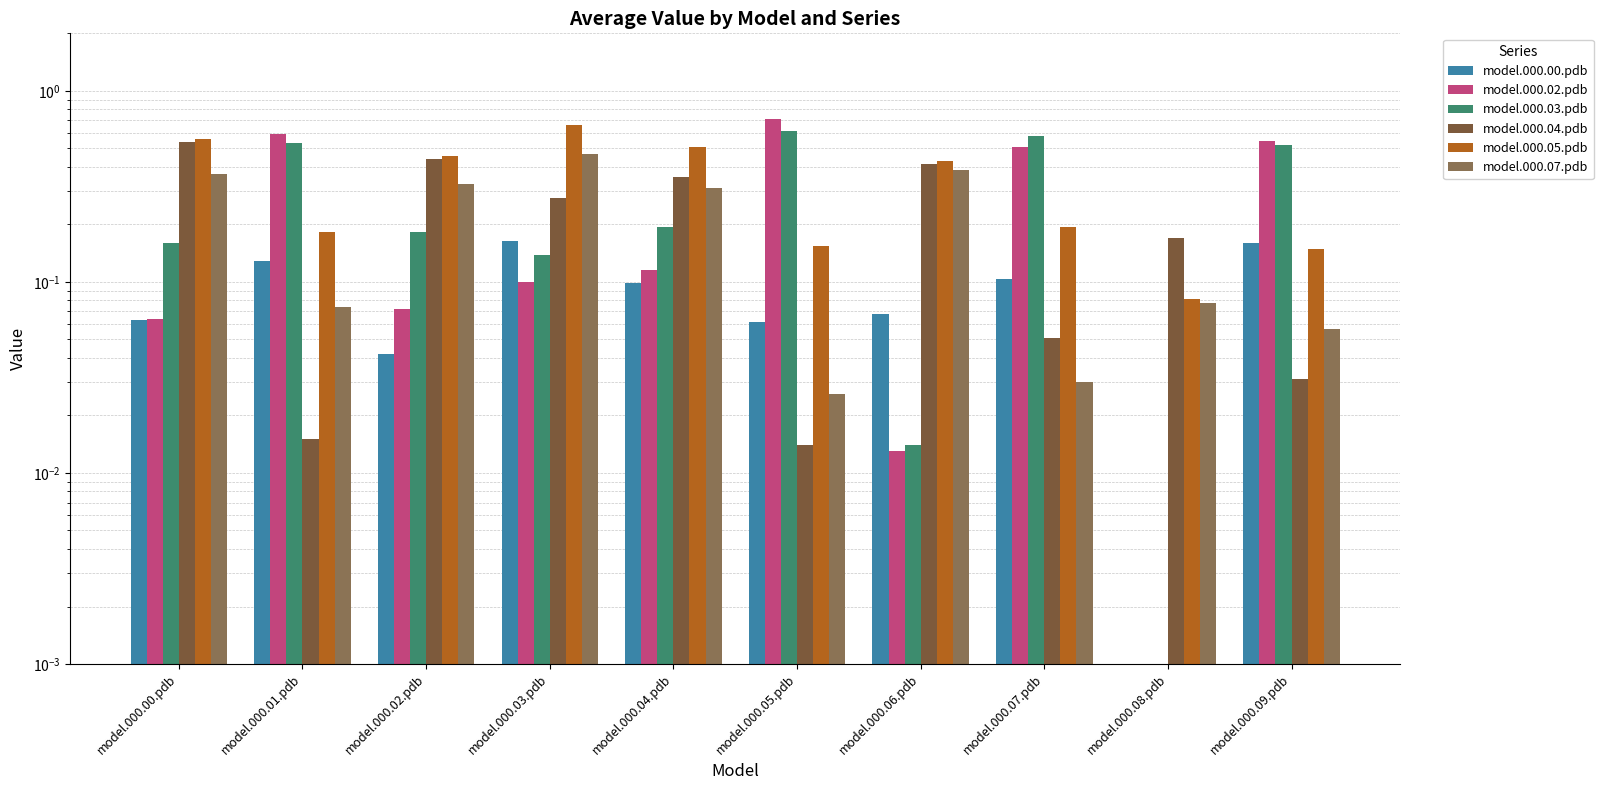

How many bars are there in each group?

6